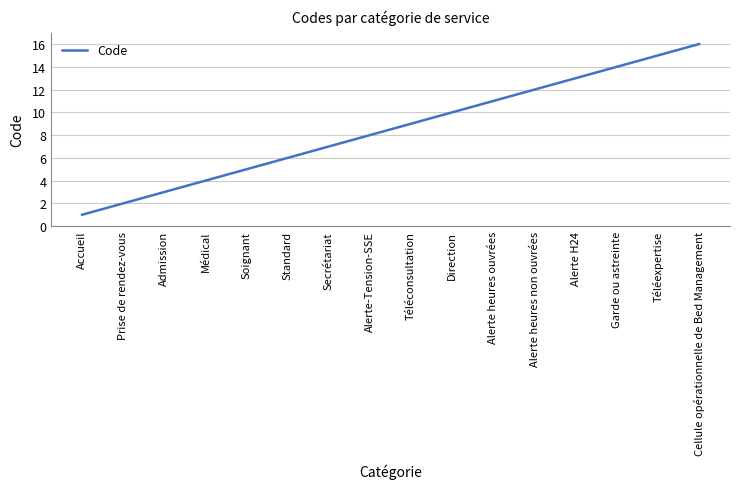

Where is the data nearest to the value 8?

Alerte-Tension-SSE